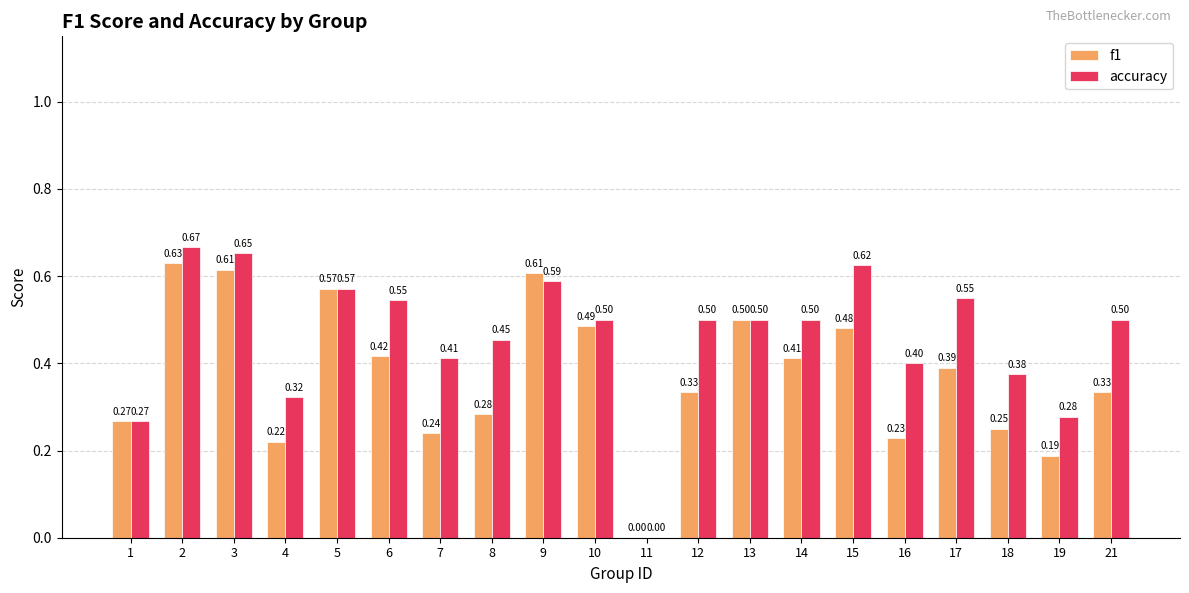

What are all the series names shown in the legend?

f1, accuracy